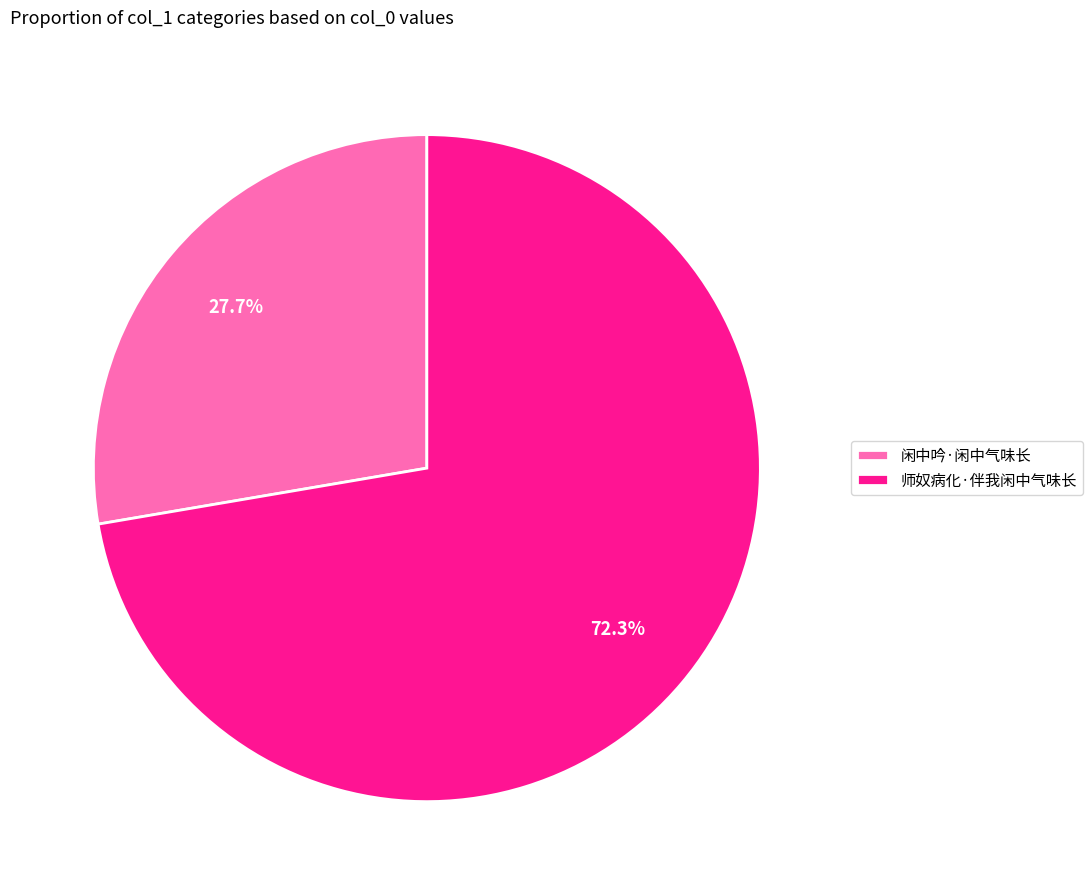

What percentage is the 师奴病化·伴我闲中气味长 slice, to the nearest percent?

72%